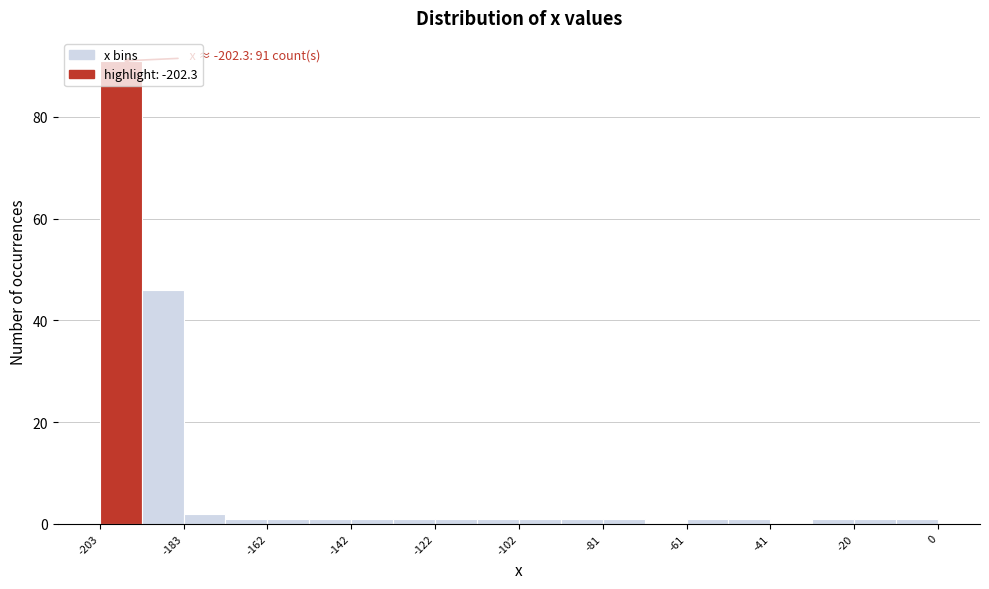

Around what value on the x-axis is the tallest bar? Give the approximate position of its centre, as read against the axis.

-200